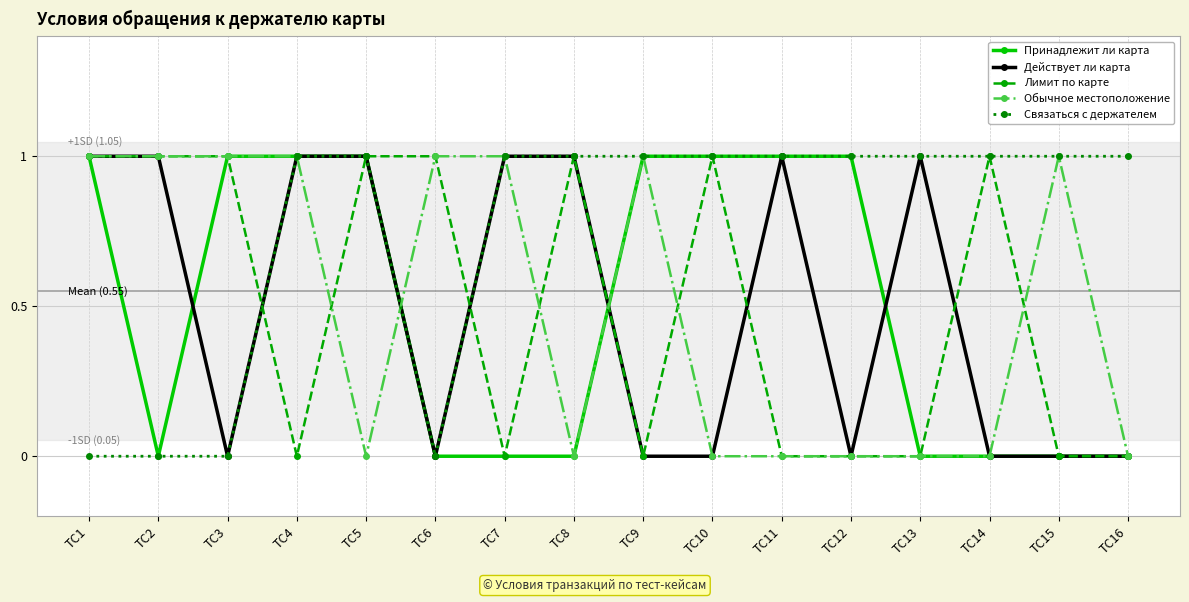

What is the total value across all series at TC15?

2